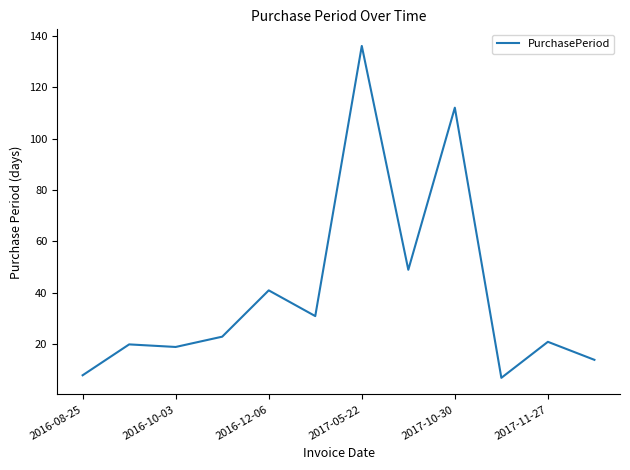

Is this an area chart (filled region under the line)?

No